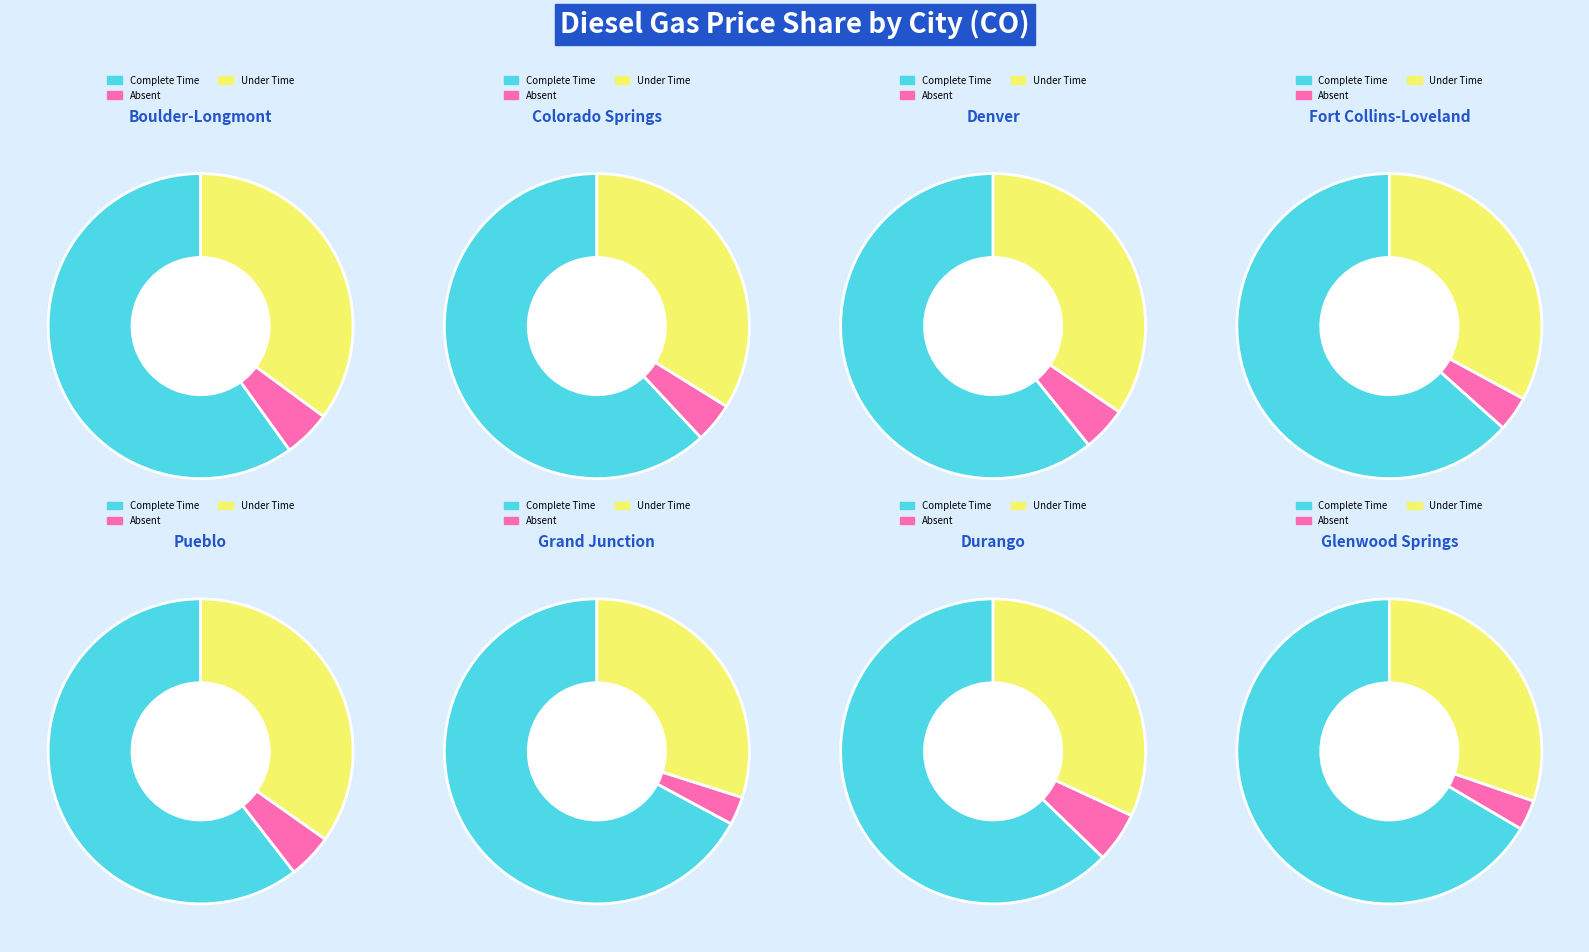

Is it true that Boulder-Longmont is 22% of the pie?

False